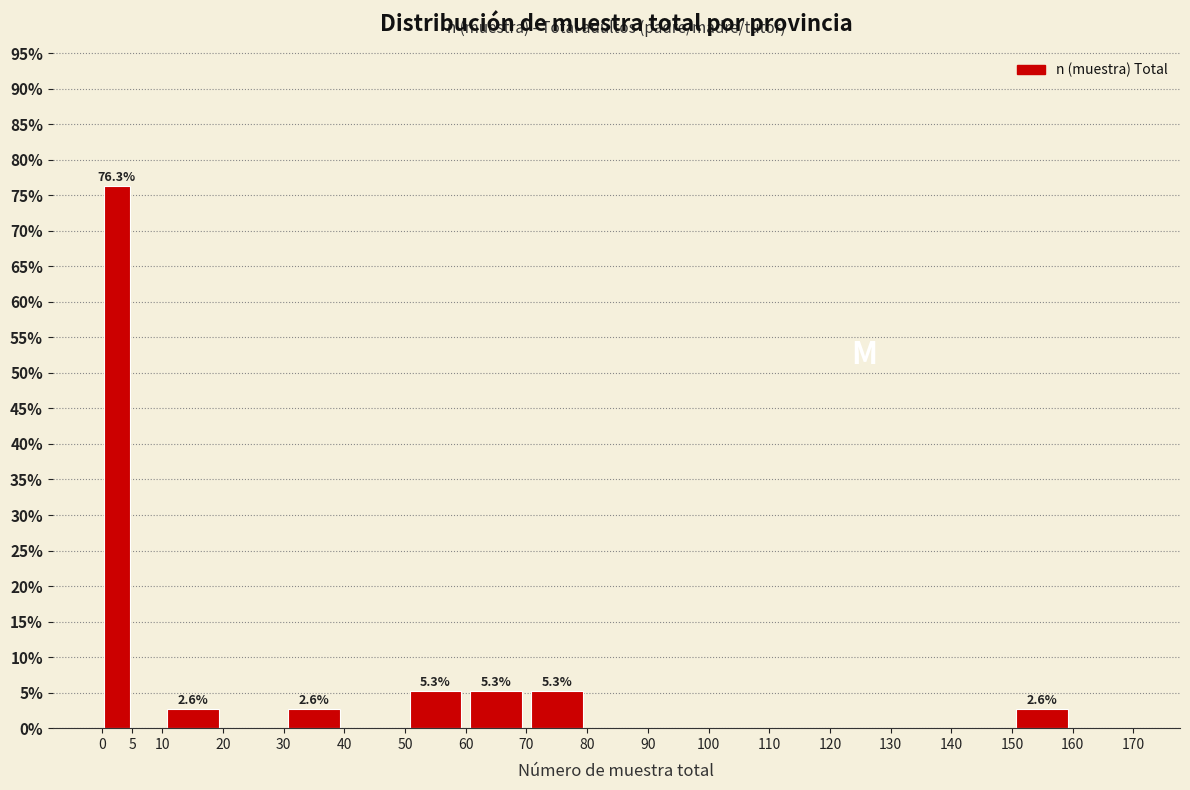

Over which range of the x-axis is the bar tallest?

0 to 5